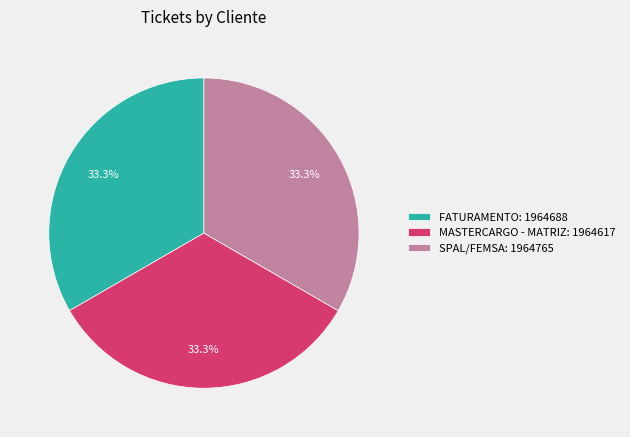

To the nearest percent, what is the combined percentage of SPAL/FEMSA and MASTERCARGO - MATRIZ?

67%